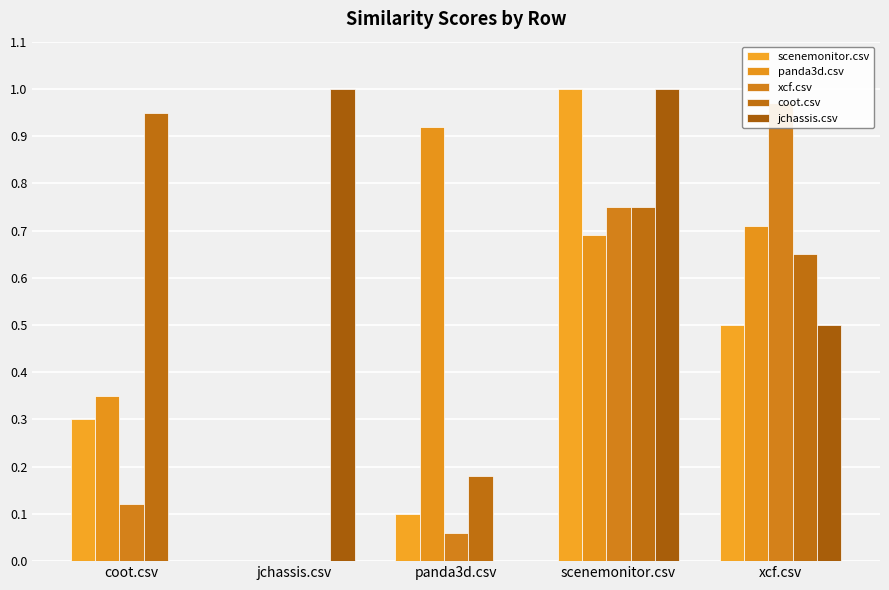

Reading left to right, extract all data points from this chart.

scenemonitor.csv: coot.csv=0.3	jchassis.csv=0.0	panda3d.csv=0.1	scenemonitor.csv=1.0	xcf.csv=0.5
panda3d.csv: coot.csv=0.3	jchassis.csv=0.0	panda3d.csv=0.9	scenemonitor.csv=0.7	xcf.csv=0.7
xcf.csv: coot.csv=0.1	jchassis.csv=0.0	panda3d.csv=0.1	scenemonitor.csv=0.8	xcf.csv=1.0
coot.csv: coot.csv=0.9	jchassis.csv=0.0	panda3d.csv=0.2	scenemonitor.csv=0.8	xcf.csv=0.7
jchassis.csv: coot.csv=0.0	jchassis.csv=1.0	panda3d.csv=0.0	scenemonitor.csv=1.0	xcf.csv=0.5